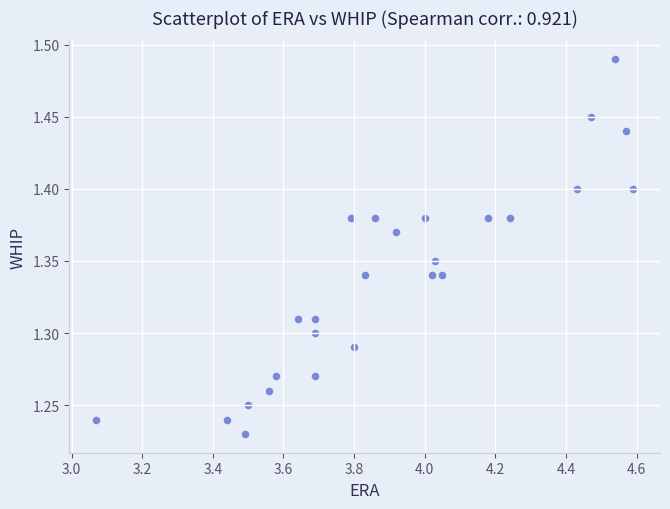

How many data points are displayed?

26